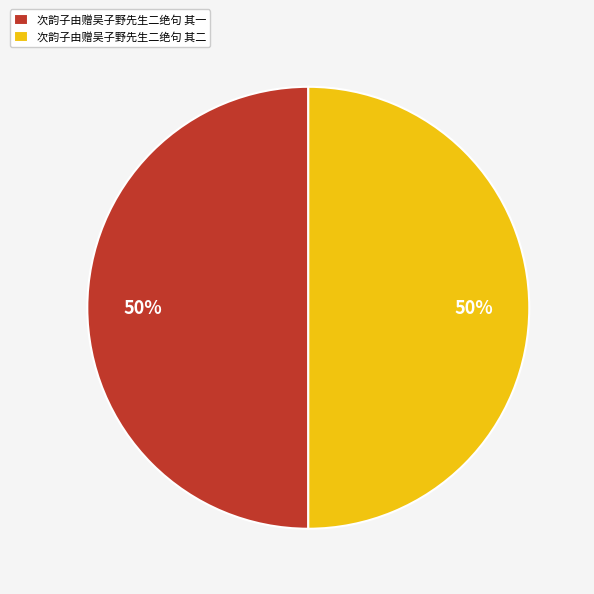

To the nearest percent, what is the combined percentage of 次韵子由赠吴子野先生二绝句 其二 and 次韵子由赠吴子野先生二绝句 其一?

100%